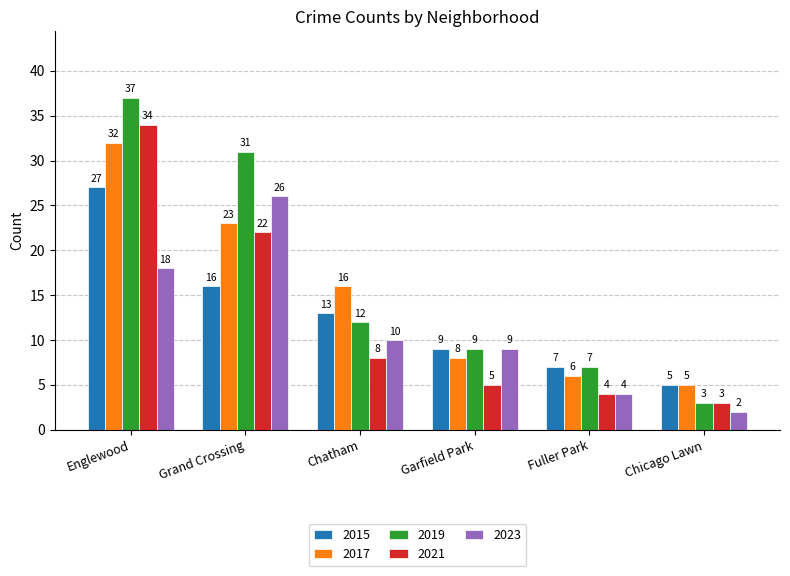

At which label is 2019 closest to 20?

Chatham